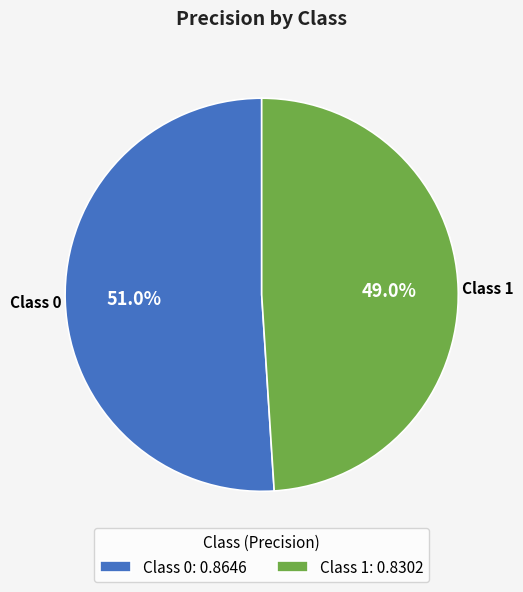

Which slice is the largest?

Class 0: 0.8646